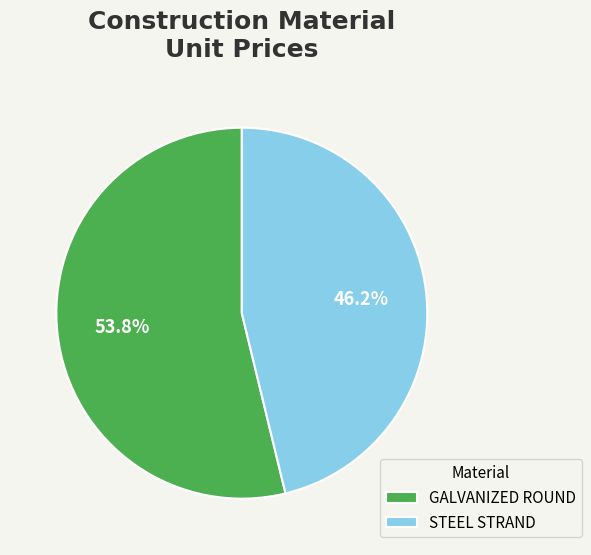

What percentage is the STEEL STRAND slice, to the nearest percent?

46%